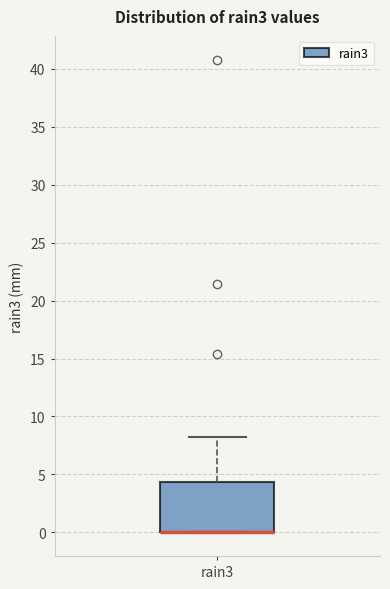

Read this box plot against the y-axis: the position of the median line, the range covered by the box, and the ends of both whiskers. The values are not printed on the chart, so give them approximately, as read against the axis.

median 0.0 (drawn on the box's lower edge), box 0.0 to 4.5, whiskers 0.0 to 8.0